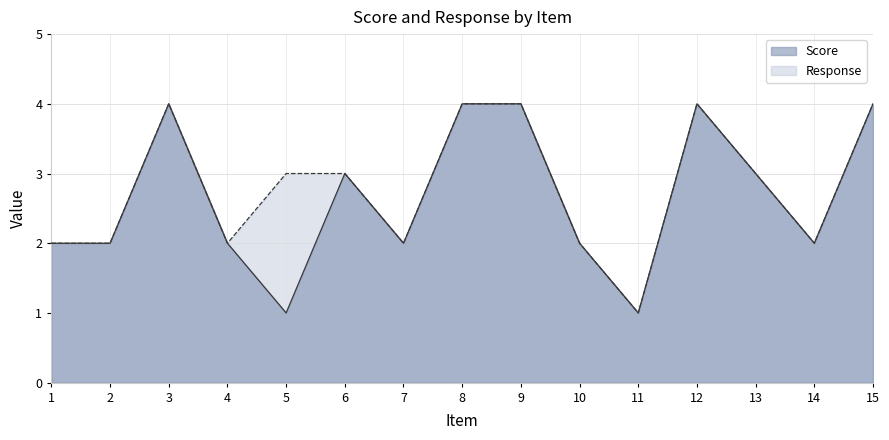

Rank the series by their maximum value, from lowest to highest.

Score, Response